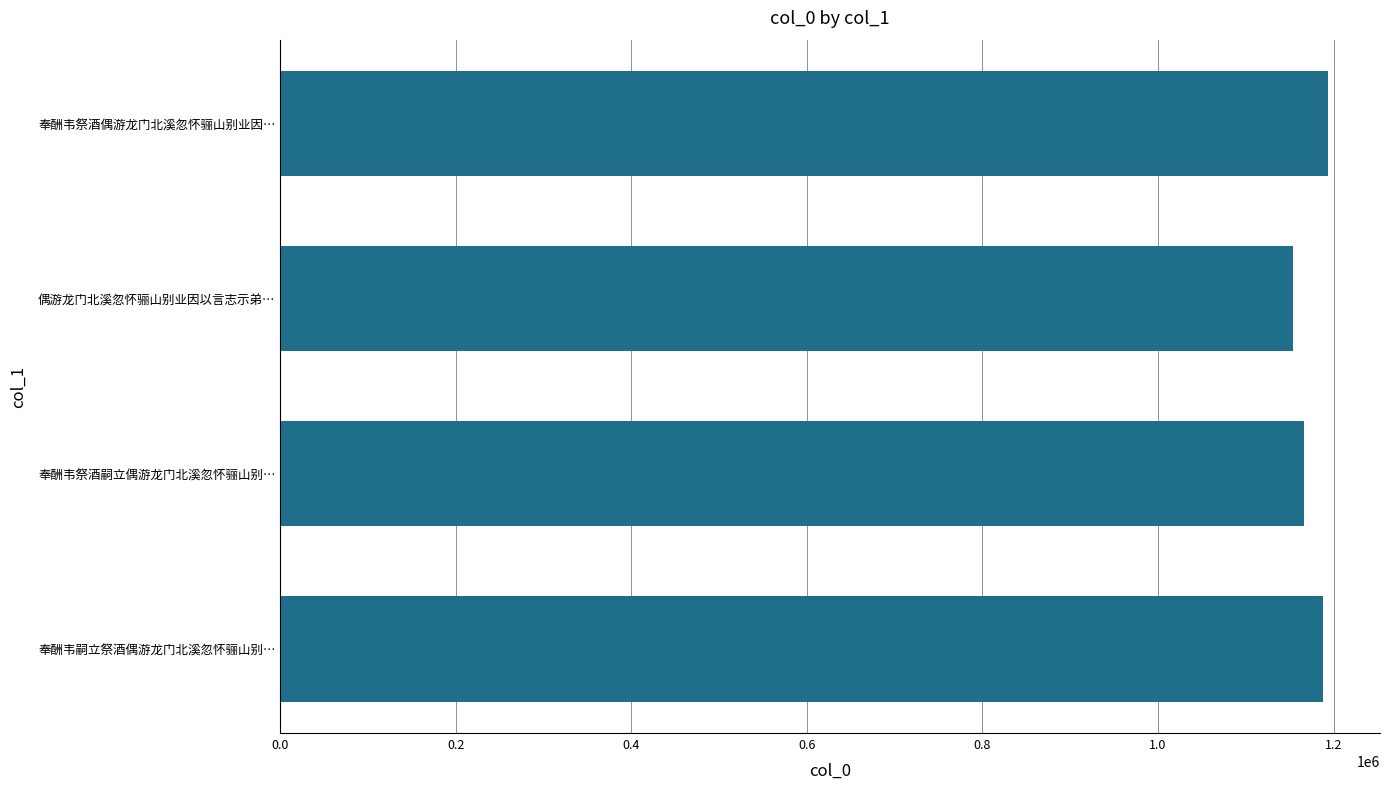

Is it true that the value at 0.0 is 1071?

False